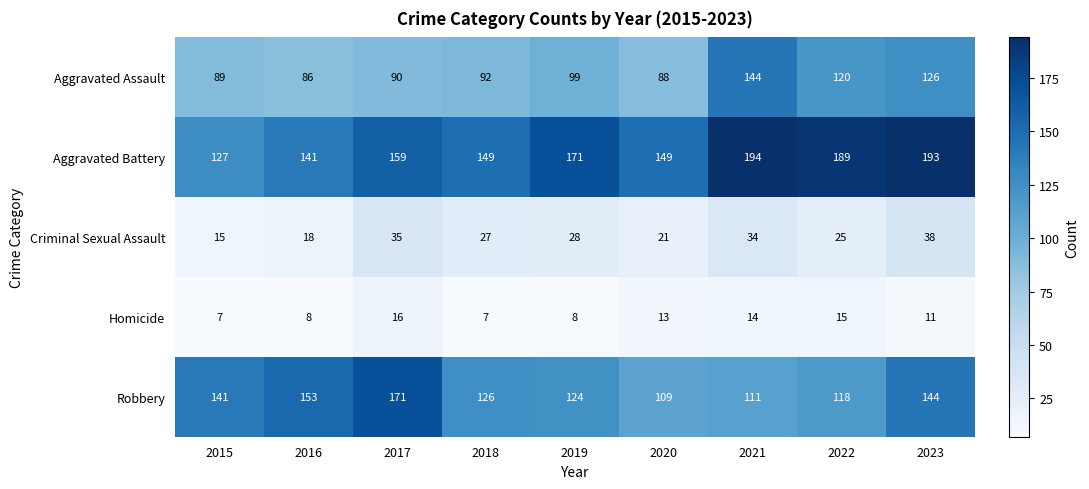

How many Homicide values are between 8 and 14?

5